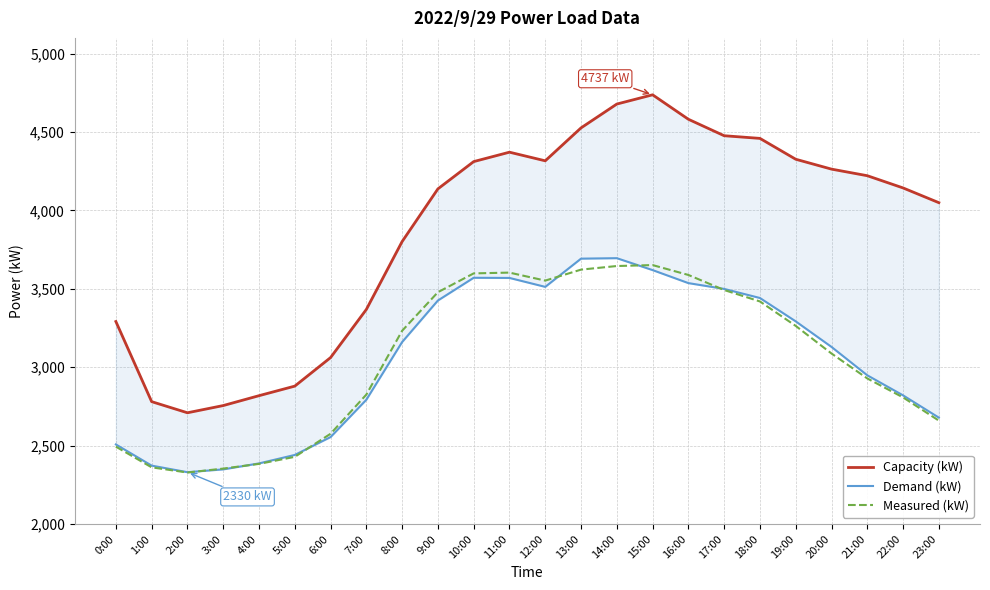

True or false: Demand (kW) has a value of 2948 at 21:00.

True